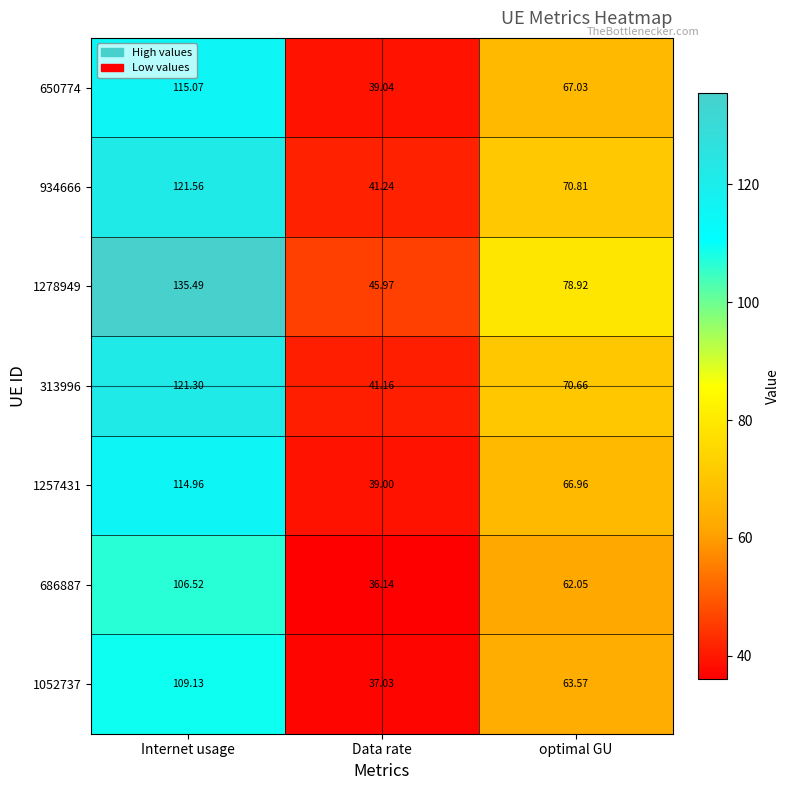

At which category does the chart reach its minimum across all series?

Data rate